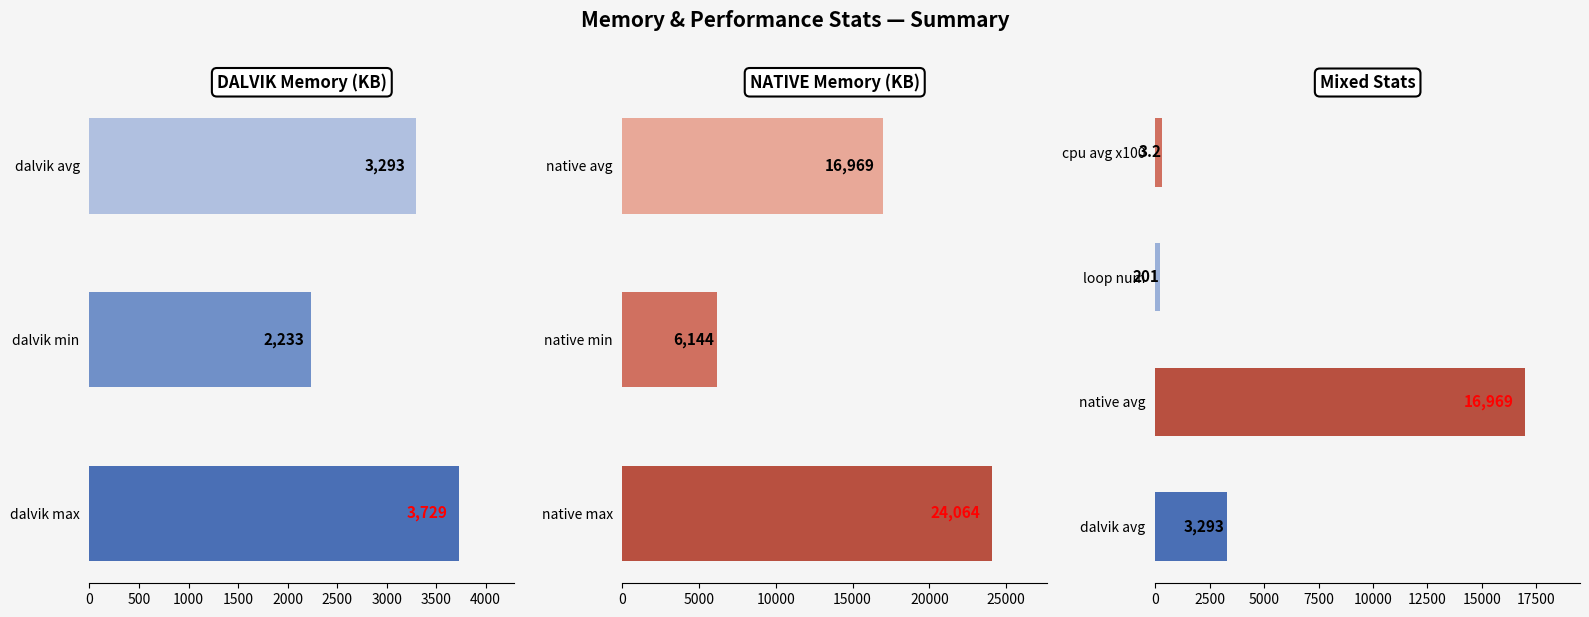

Does the chart contain any negative values?

No